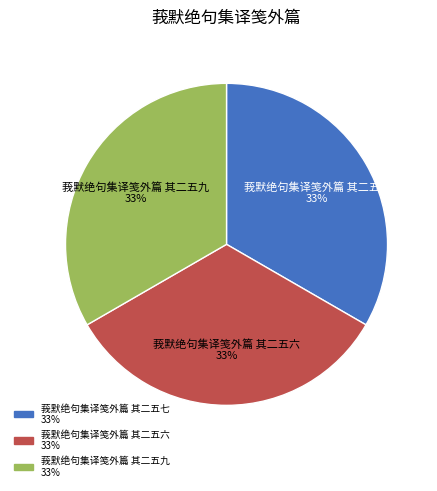

Do 莪默绝句集译笺外篇 其二五九 and 莪默绝句集译笺外篇 其二五七 together represent more than half of the pie?

Yes